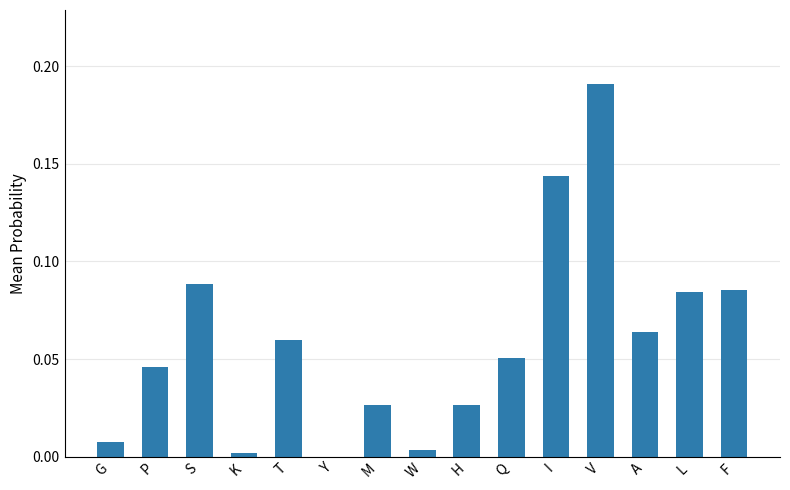

Which label corresponds to the largest value in the chart?

V